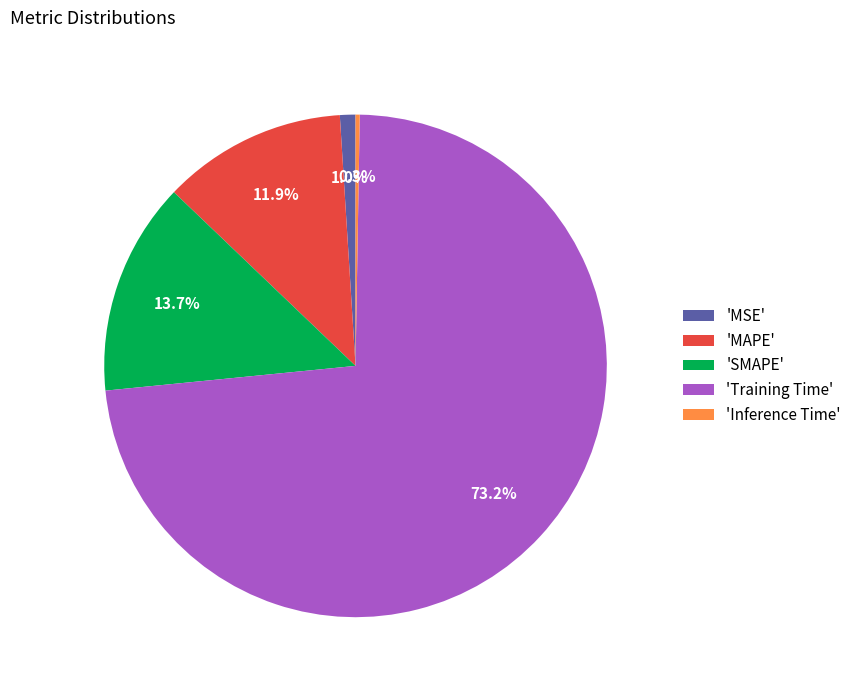

To the nearest percent, what is the average slice percentage?

20%